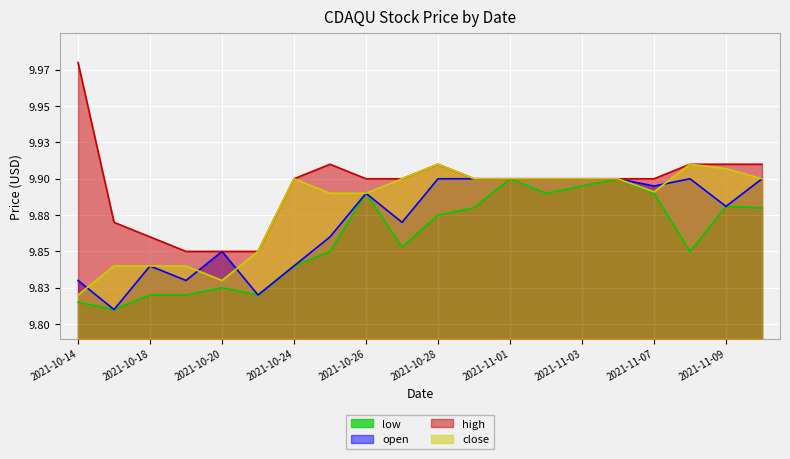

True or false: high and open cross at least once.

False